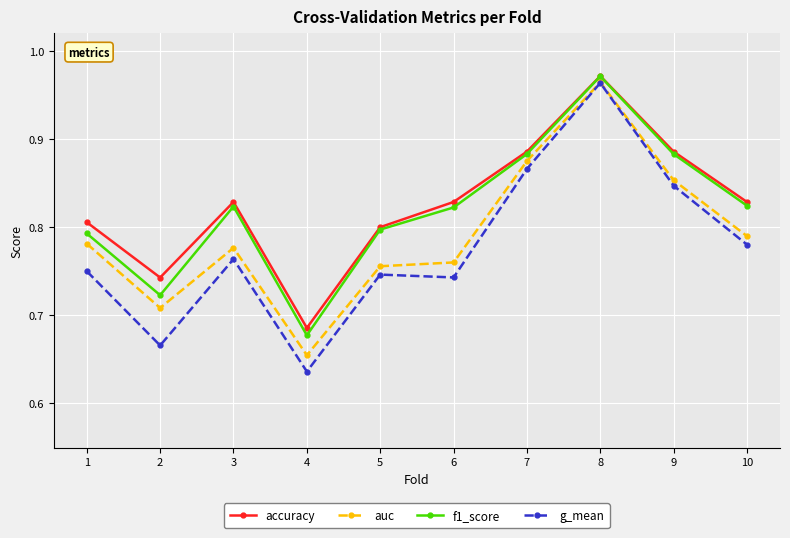

True or false: f1_score and g_mean intersect in this chart.

False